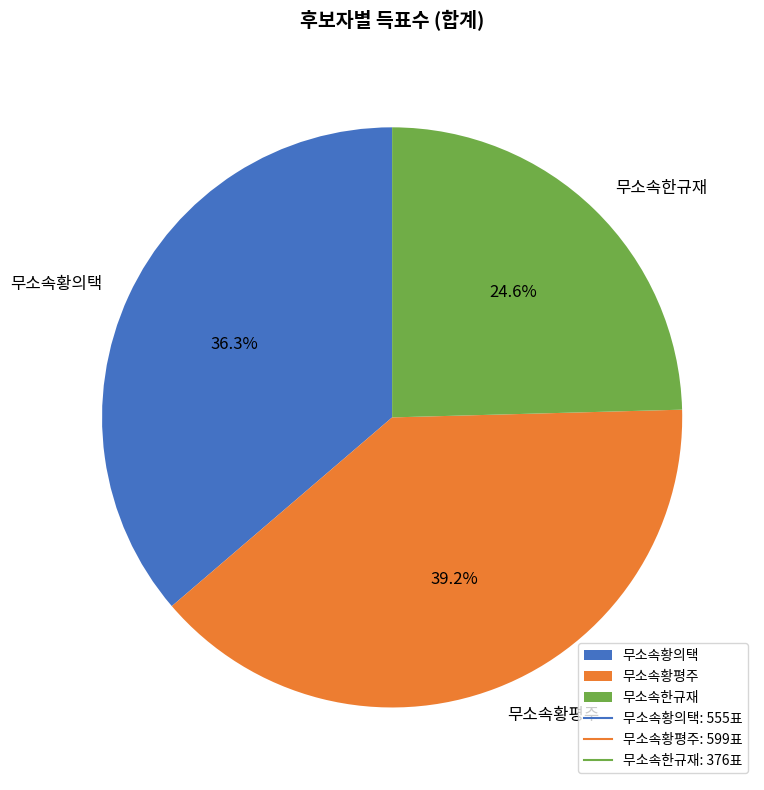

To the nearest percent, what is the difference between the largest and smallest slice percentages?

15%